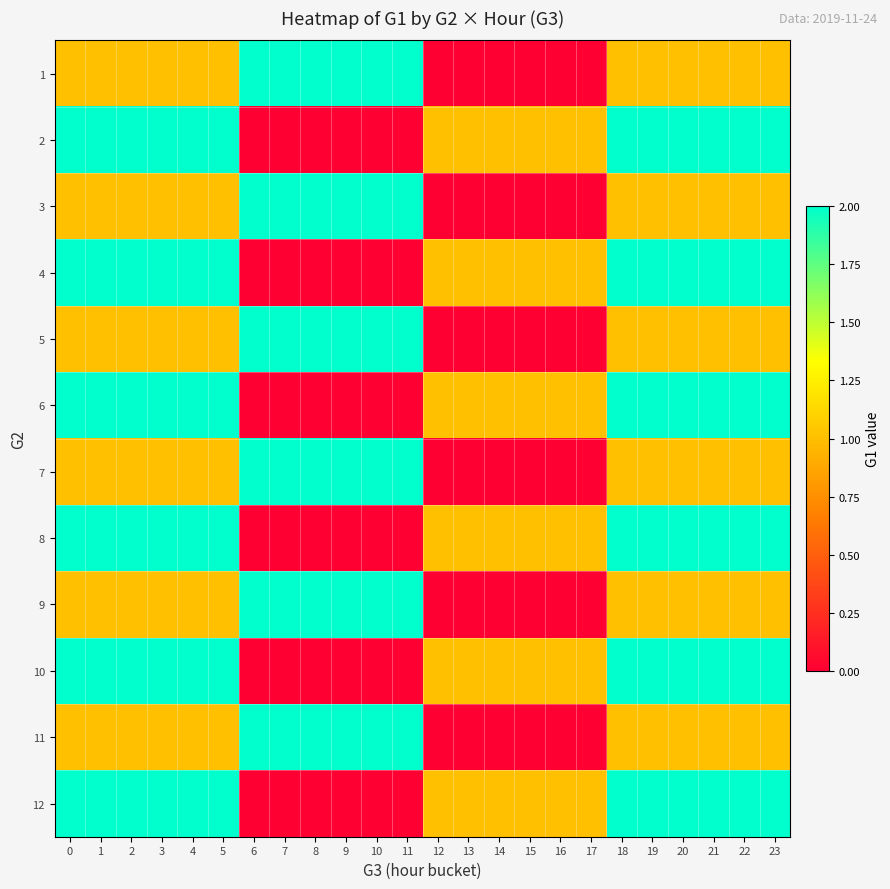

Reading right to left, what are all the values shown in this chart?

1: 23=1	22=1	21=1	20=1	19=1	18=1	17=0	16=0	15=0	14=0	13=0	12=0	11=2	10=2	9=2	8=2	7=2	6=2	5=1	4=1	3=1	2=1	1=1	0=1
2: 23=2	22=2	21=2	20=2	19=2	18=2	17=1	16=1	15=1	14=1	13=1	12=1	11=0	10=0	9=0	8=0	7=0	6=0	5=2	4=2	3=2	2=2	1=2	0=2
3: 23=1	22=1	21=1	20=1	19=1	18=1	17=0	16=0	15=0	14=0	13=0	12=0	11=2	10=2	9=2	8=2	7=2	6=2	5=1	4=1	3=1	2=1	1=1	0=1
4: 23=2	22=2	21=2	20=2	19=2	18=2	17=1	16=1	15=1	14=1	13=1	12=1	11=0	10=0	9=0	8=0	7=0	6=0	5=2	4=2	3=2	2=2	1=2	0=2
5: 23=1	22=1	21=1	20=1	19=1	18=1	17=0	16=0	15=0	14=0	13=0	12=0	11=2	10=2	9=2	8=2	7=2	6=2	5=1	4=1	3=1	2=1	1=1	0=1
6: 23=2	22=2	21=2	20=2	19=2	18=2	17=1	16=1	15=1	14=1	13=1	12=1	11=0	10=0	9=0	8=0	7=0	6=0	5=2	4=2	3=2	2=2	1=2	0=2
7: 23=1	22=1	21=1	20=1	19=1	18=1	17=0	16=0	15=0	14=0	13=0	12=0	11=2	10=2	9=2	8=2	7=2	6=2	5=1	4=1	3=1	2=1	1=1	0=1
8: 23=2	22=2	21=2	20=2	19=2	18=2	17=1	16=1	15=1	14=1	13=1	12=1	11=0	10=0	9=0	8=0	7=0	6=0	5=2	4=2	3=2	2=2	1=2	0=2
9: 23=1	22=1	21=1	20=1	19=1	18=1	17=0	16=0	15=0	14=0	13=0	12=0	11=2	10=2	9=2	8=2	7=2	6=2	5=1	4=1	3=1	2=1	1=1	0=1
10: 23=2	22=2	21=2	20=2	19=2	18=2	17=1	16=1	15=1	14=1	13=1	12=1	11=0	10=0	9=0	8=0	7=0	6=0	5=2	4=2	3=2	2=2	1=2	0=2
11: 23=1	22=1	21=1	20=1	19=1	18=1	17=0	16=0	15=0	14=0	13=0	12=0	11=2	10=2	9=2	8=2	7=2	6=2	5=1	4=1	3=1	2=1	1=1	0=1
12: 23=2	22=2	21=2	20=2	19=2	18=2	17=1	16=1	15=1	14=1	13=1	12=1	11=0	10=0	9=0	8=0	7=0	6=0	5=2	4=2	3=2	2=2	1=2	0=2